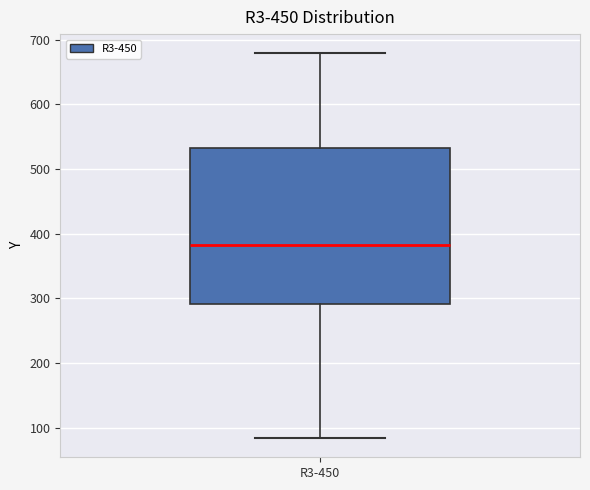

Transcribe this box plot: give where the median line is, the range the box spans, and where the two whiskers end, as read against the y-axis. The values are not printed on the chart, so give them approximately, as read against the axis.

median 380, box 290 to 530, whiskers 80 to 680